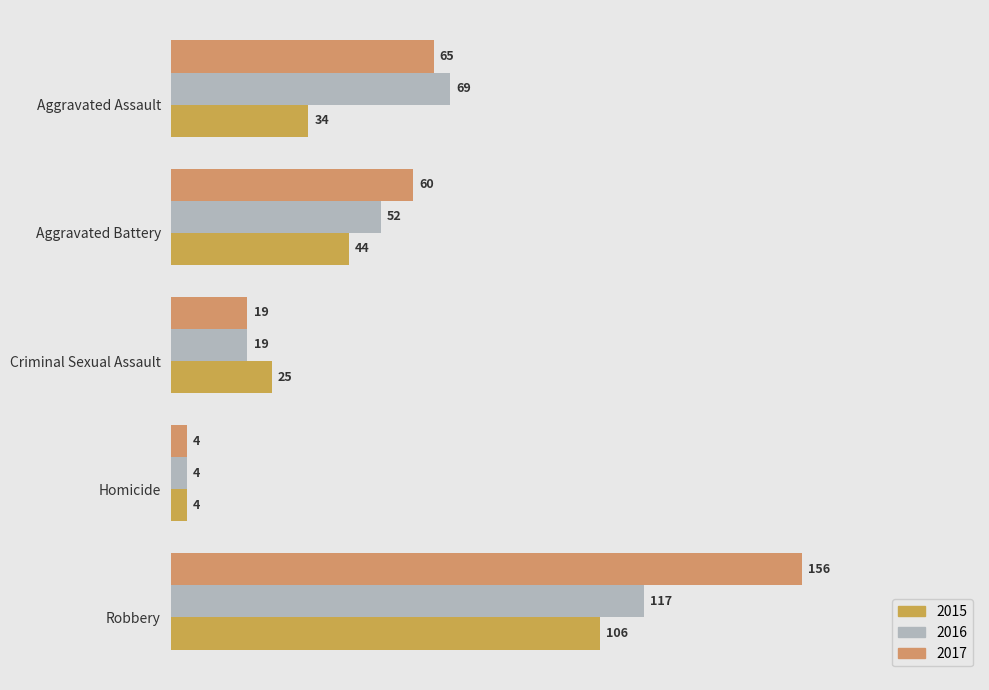

Which category has the highest value across all series?

Robbery